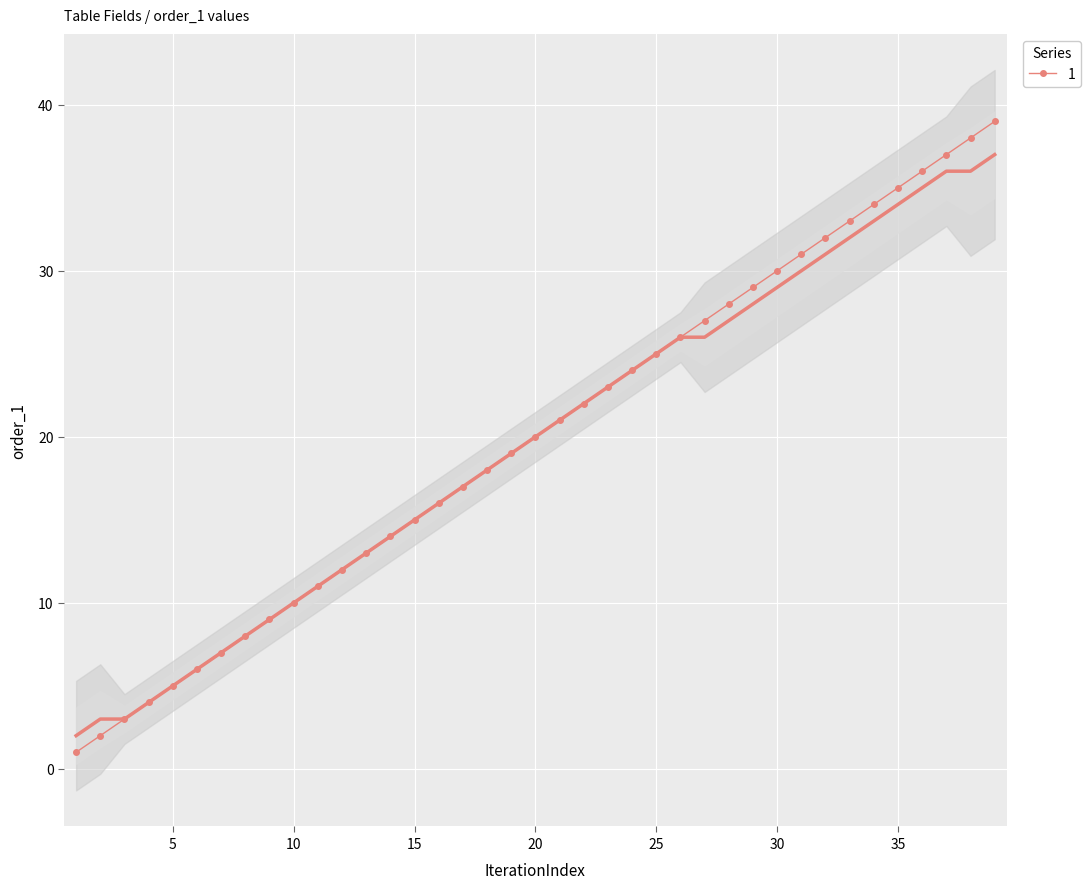

List the labels in order of value, smallest first.

1, 2, 3, 4, 5, 6, 7, 8, 9, 10, 11, 12, 13, 14, 15, 16, 17, 18, 19, 20, 21, 22, 23, 24, 25, 26, 27, 28, 29, 30, 31, 32, 33, 34, 35, 36, 37, 38, 39